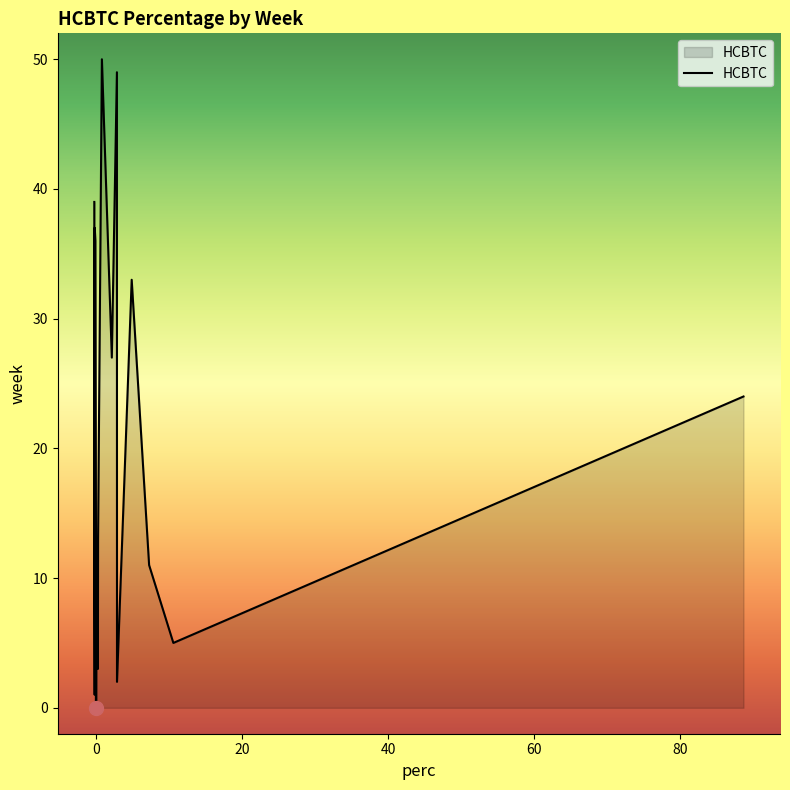

How many values exceed 0?

12